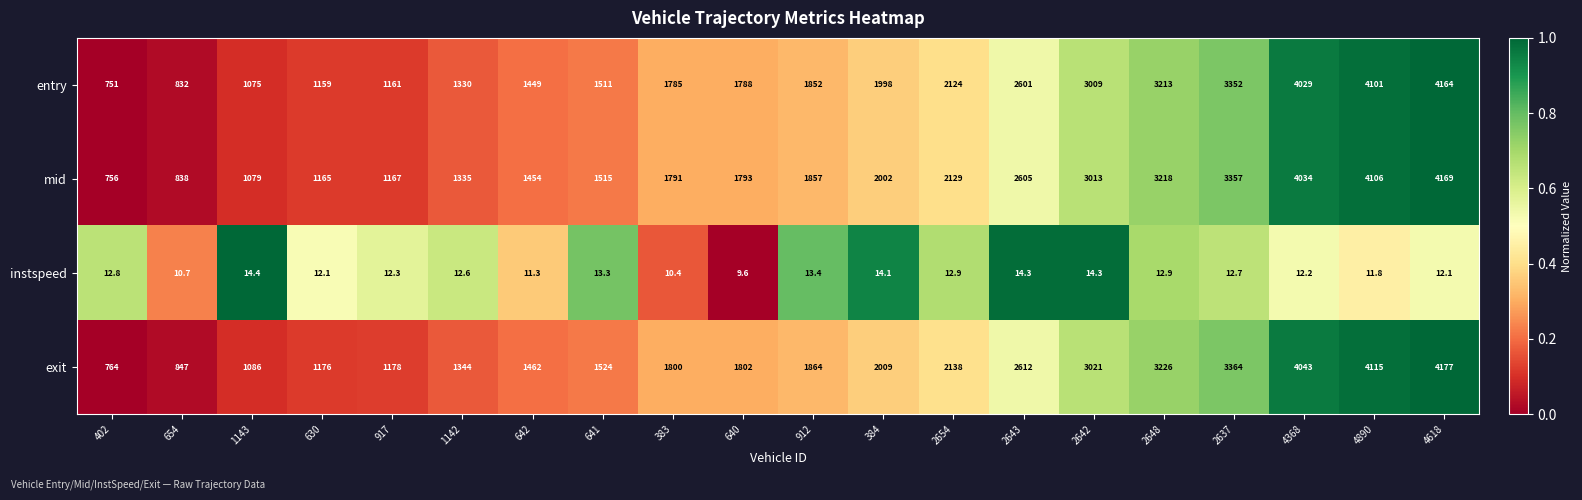

What is the sum of all mid values?

43383.0